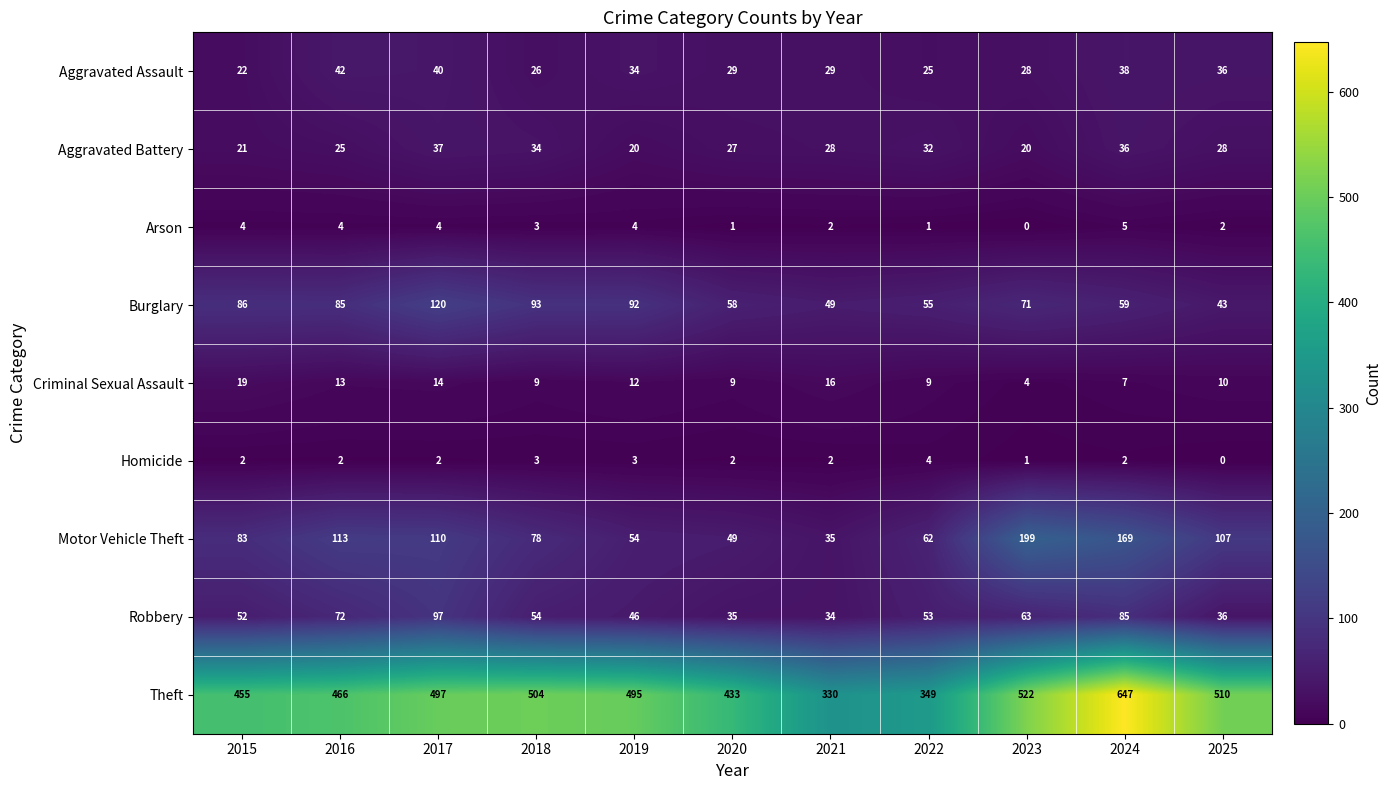

What is the sum of all Homicide values?

23